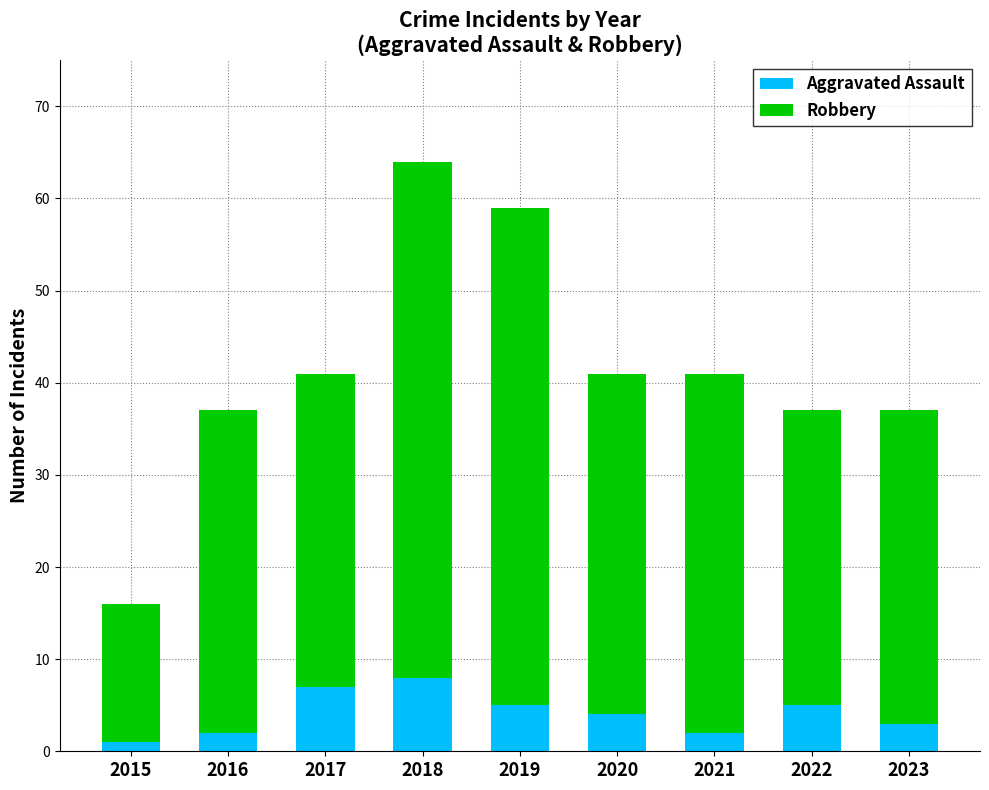

Is it true that Aggravated Assault equals 2 at 2016?

True